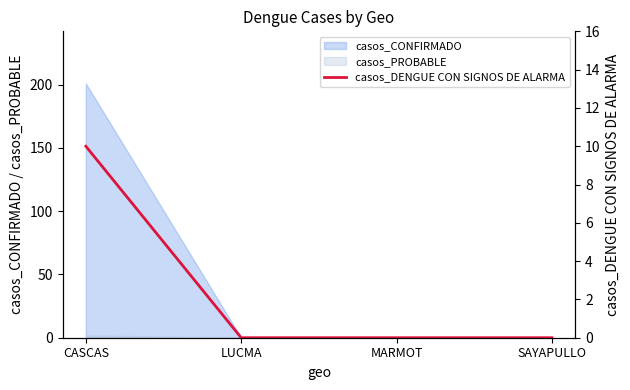

What is the maximum value for casos_CONFIRMADO?

201